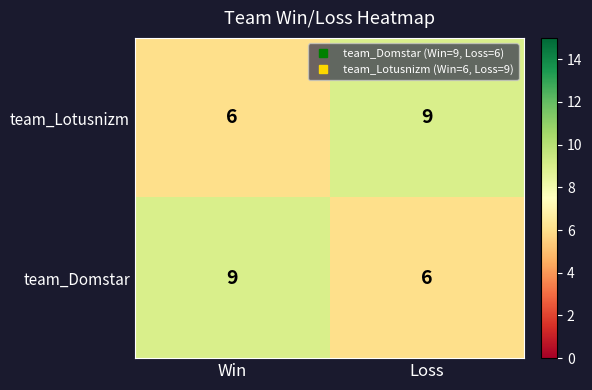

Count the number of data series in this chart.

2